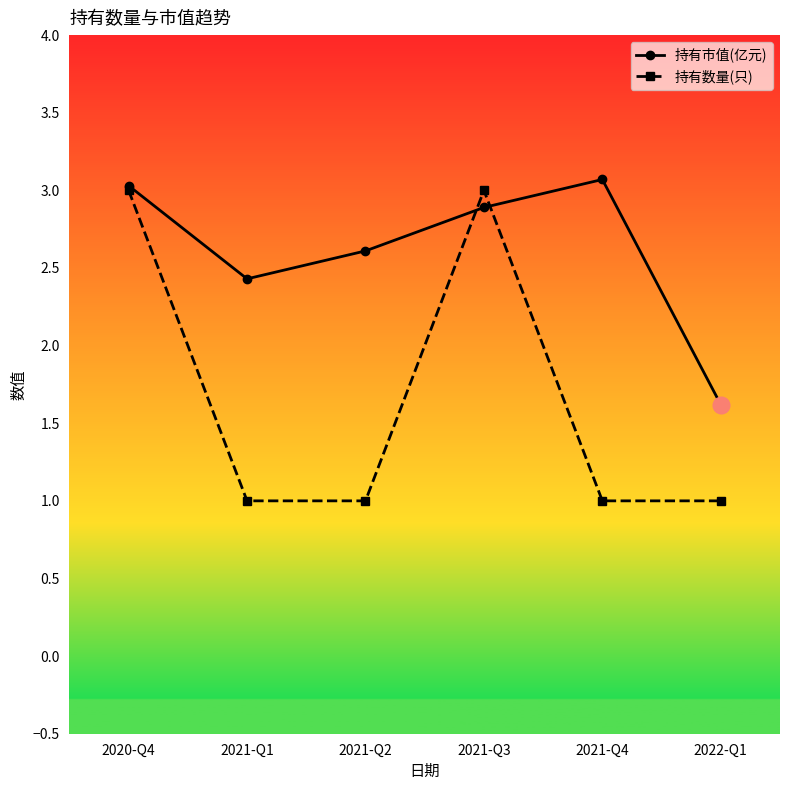

Rank the series by their maximum value, from highest to lowest.

持有市值(亿元), 持有数量(只)